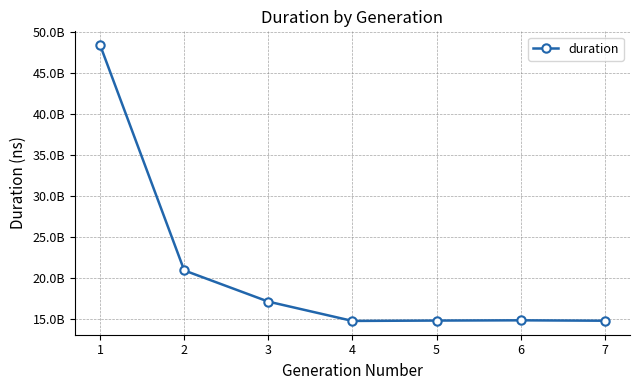

Is this an area chart (filled region under the line)?

No